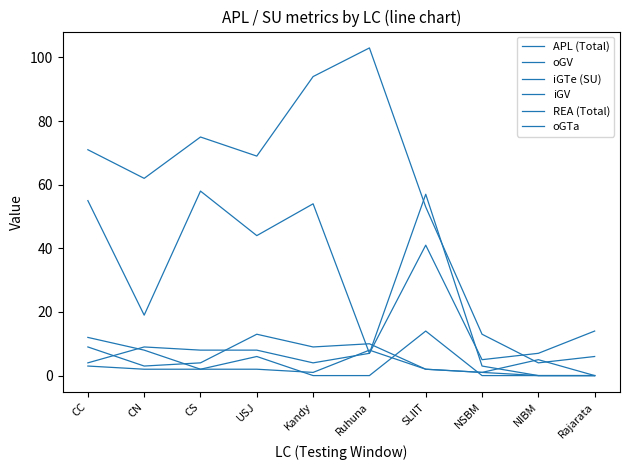

How many values in the oGV series are below 41?

5